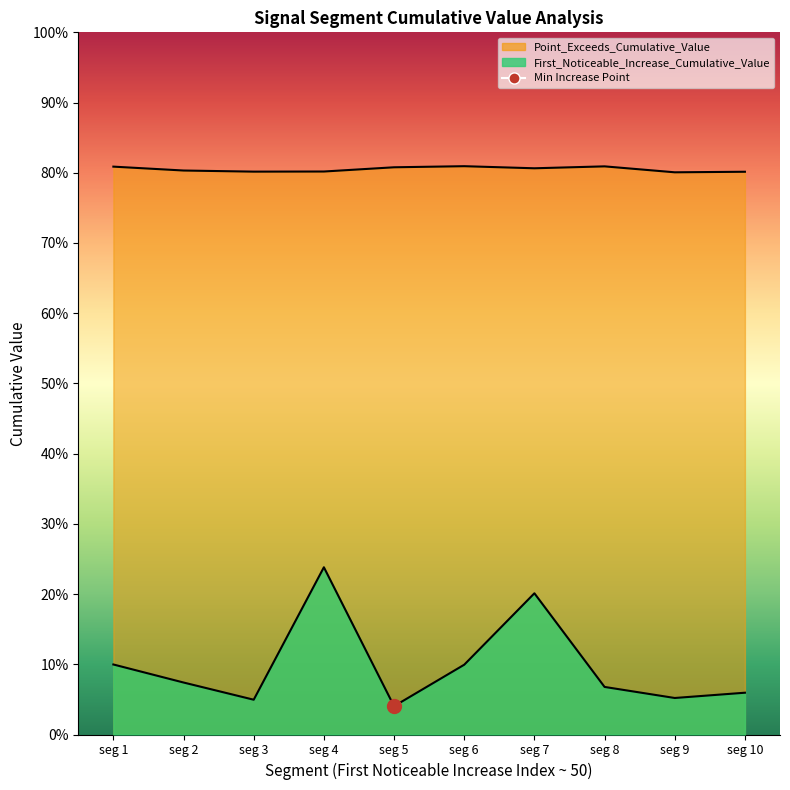

In First_Noticeable_Increase_Cumulative_Value, how many points are higher than both neighbors (excluding endpoints)?

2